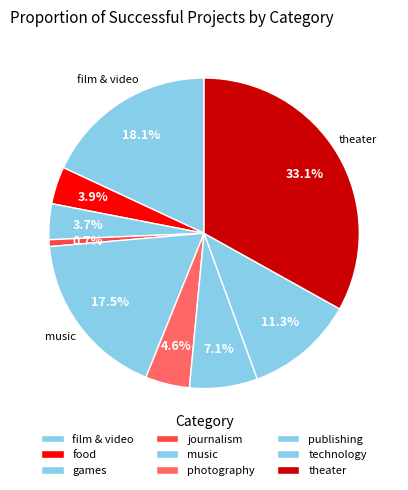

The publishing slice represents 7% of the pie. True or false?

True